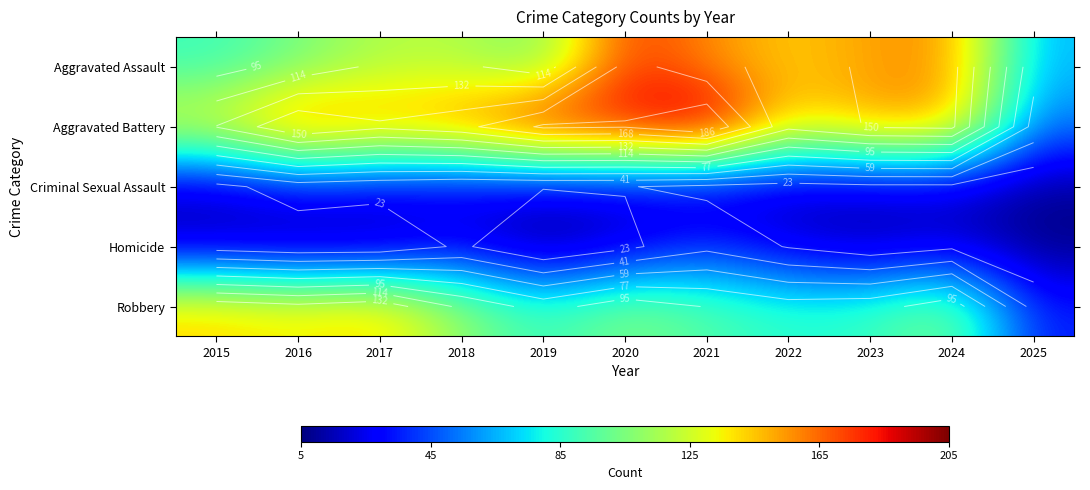

At which category is the sum across all series the highest?

2020